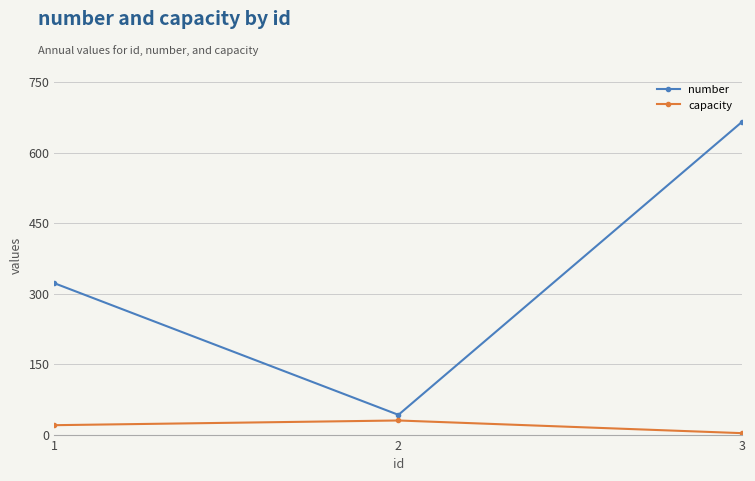

Rank the categories by number value from highest to lowest.

3, 1, 2